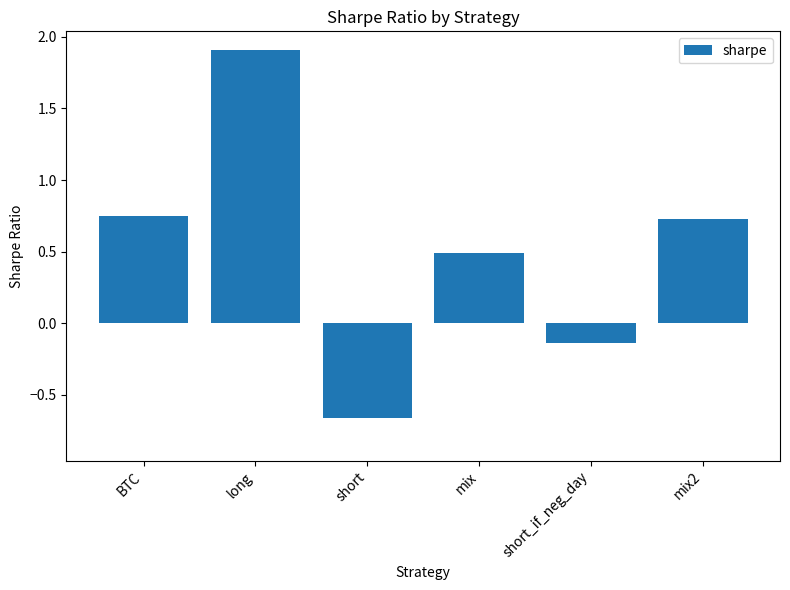

What is the average value?

0.5